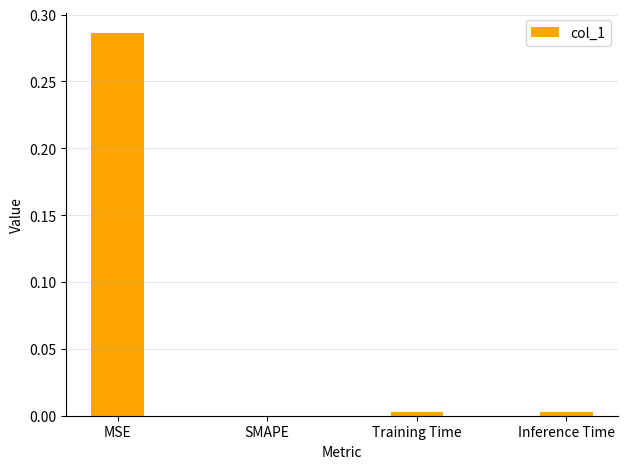

Which label corresponds to the largest value in the chart?

MSE